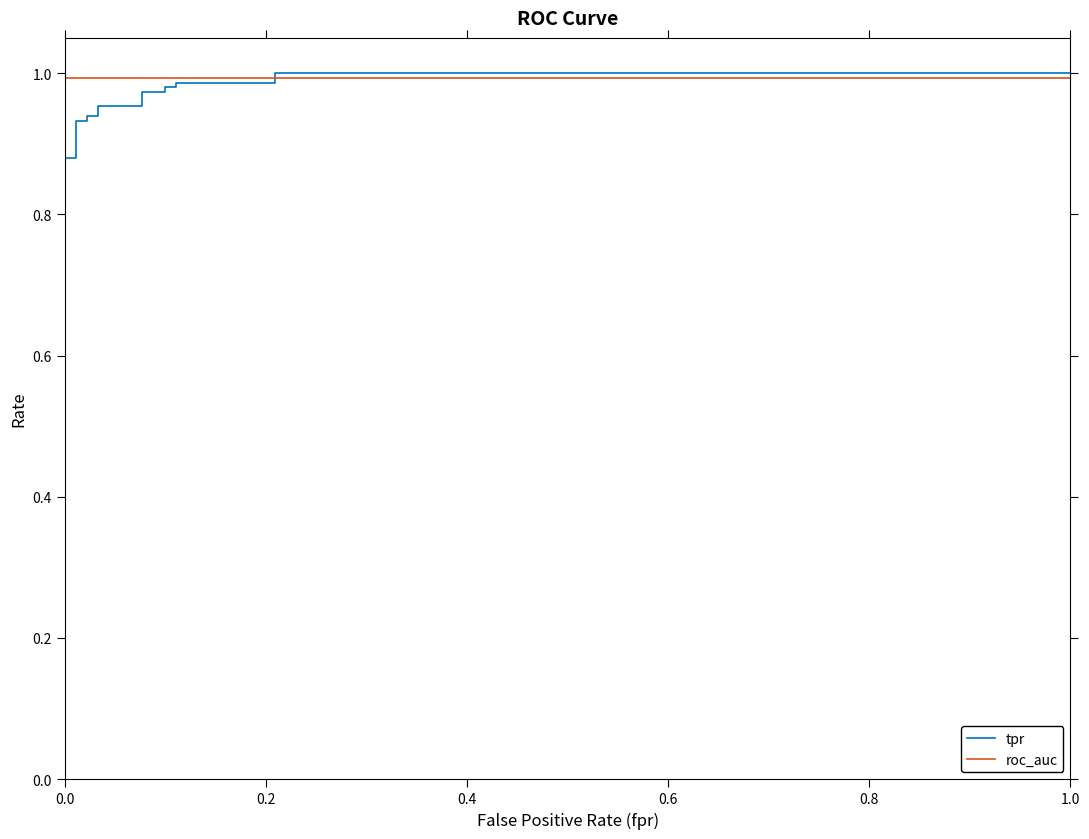

True or false: roc_auc has a value of 1.6 at 8.

False